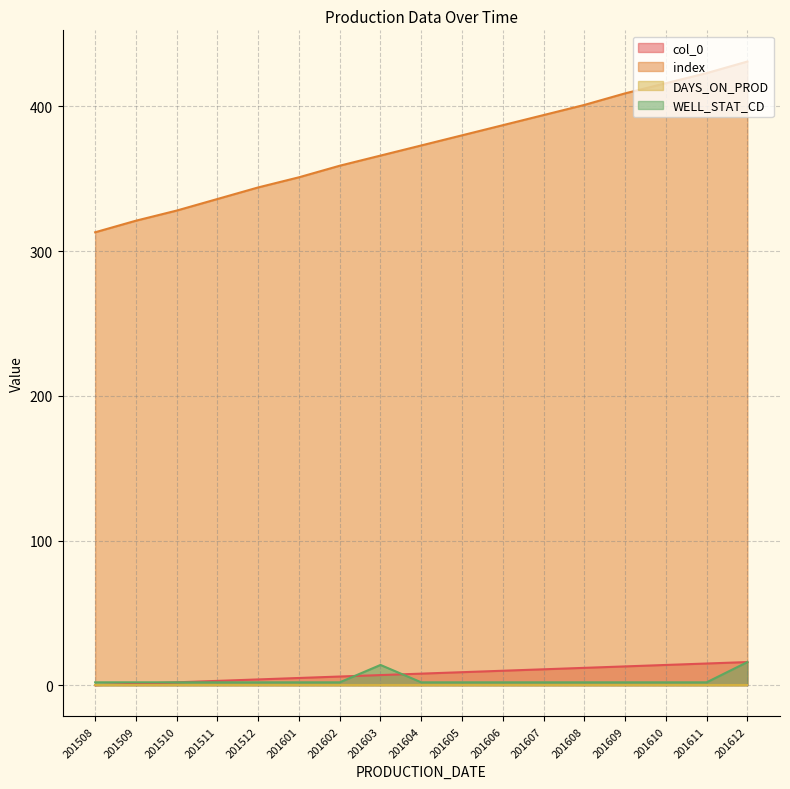

List the labels in order of col_0 value, smallest first.

201508, 201509, 201510, 201511, 201512, 201601, 201602, 201603, 201604, 201605, 201606, 201607, 201608, 201609, 201610, 201611, 201612